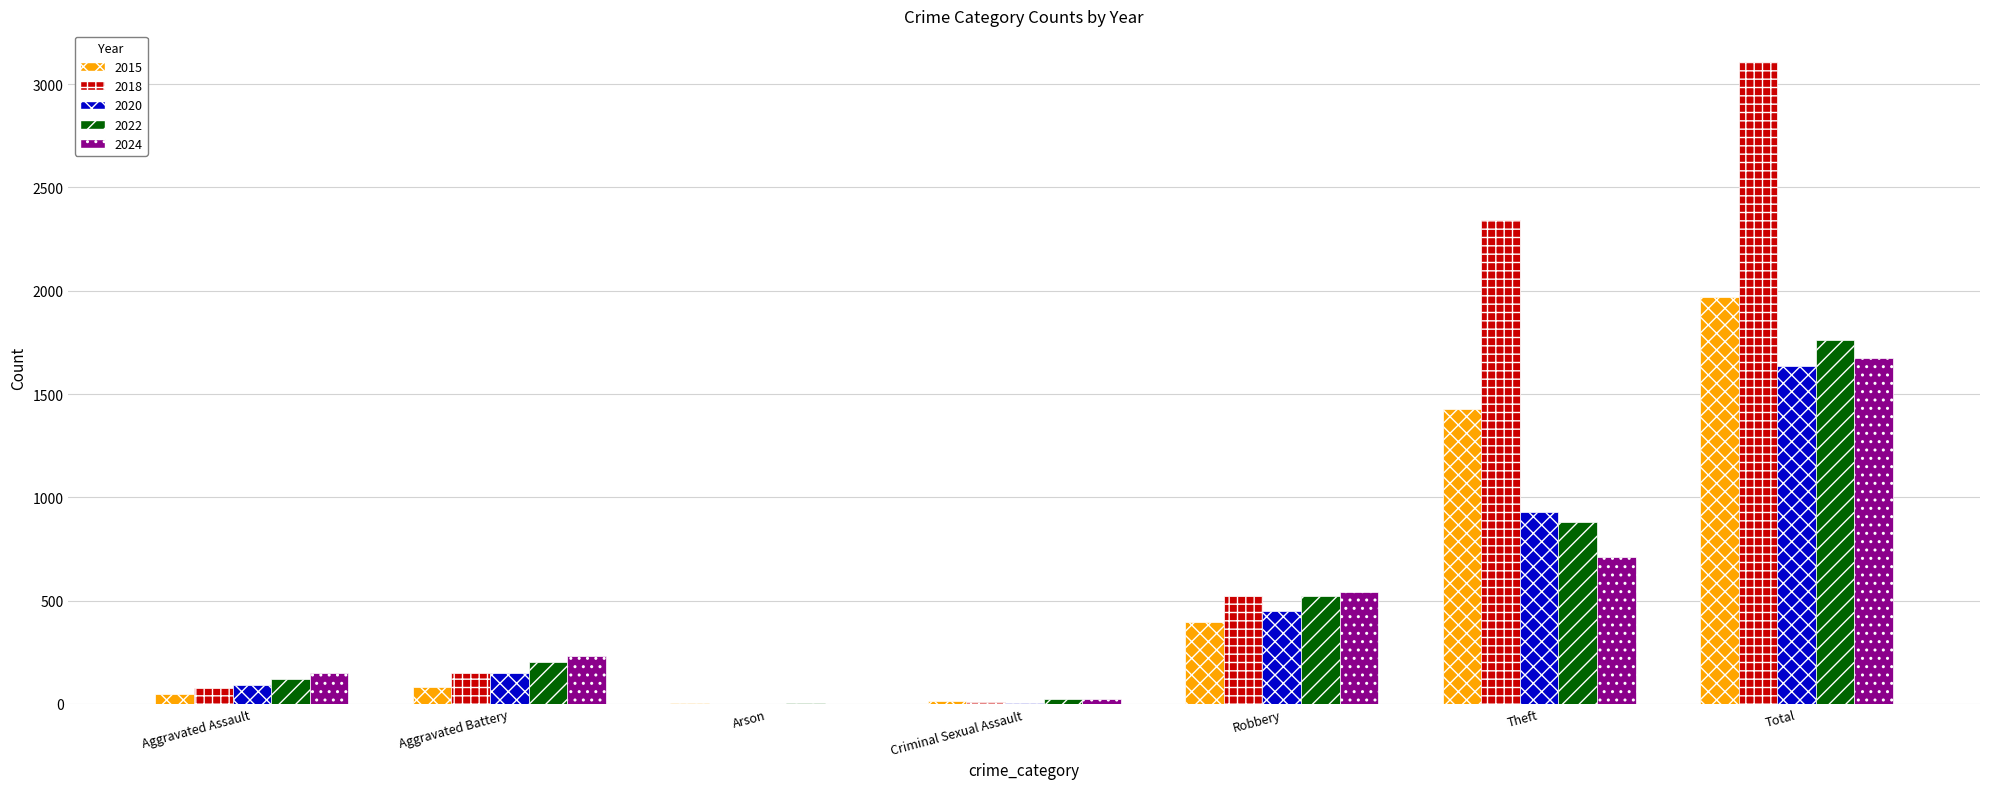

How many series are shown in this chart?

5